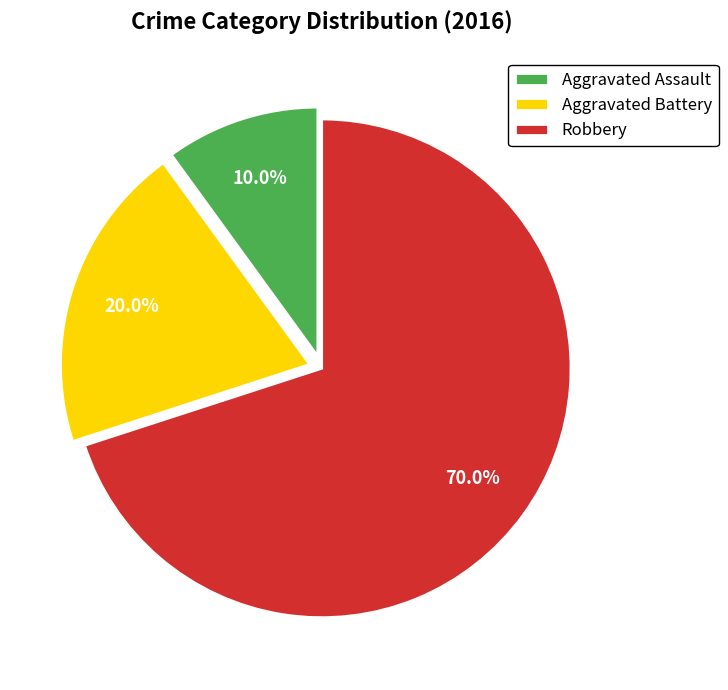

To the nearest percent, what is the difference between the Aggravated Battery and Aggravated Assault slice percentages?

10%